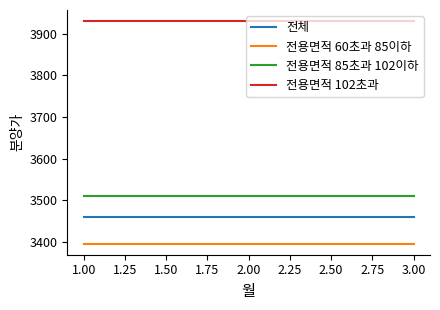

True or false: 전용면적 102초과 has a value of 2160 at 1.00.

False